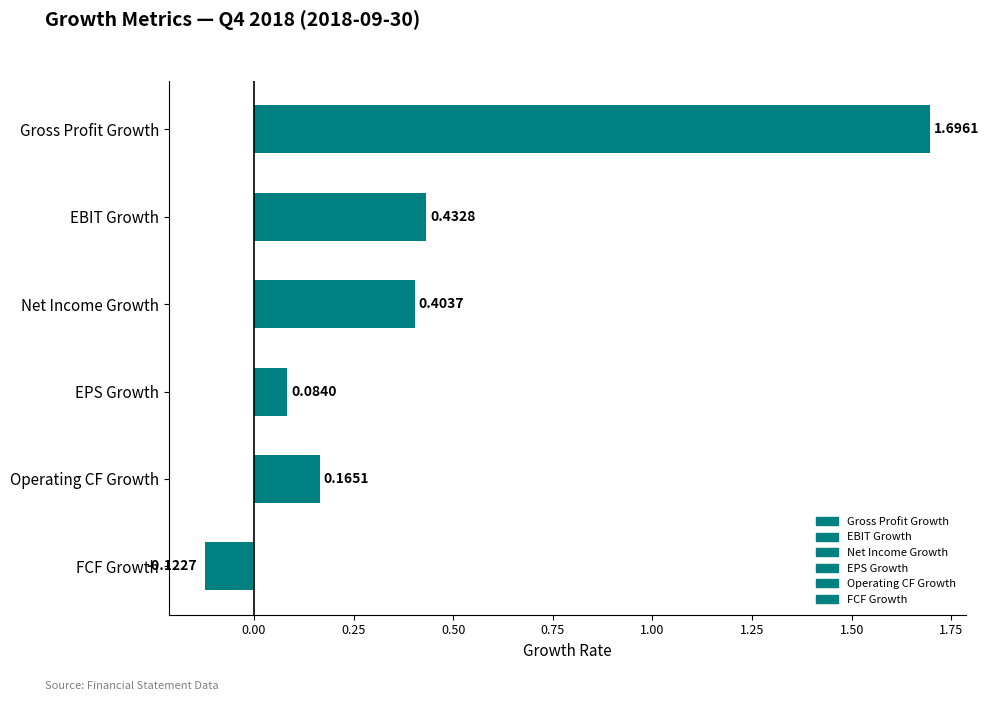

What is the label of the 1st bar from the left?

Gross Profit Growth